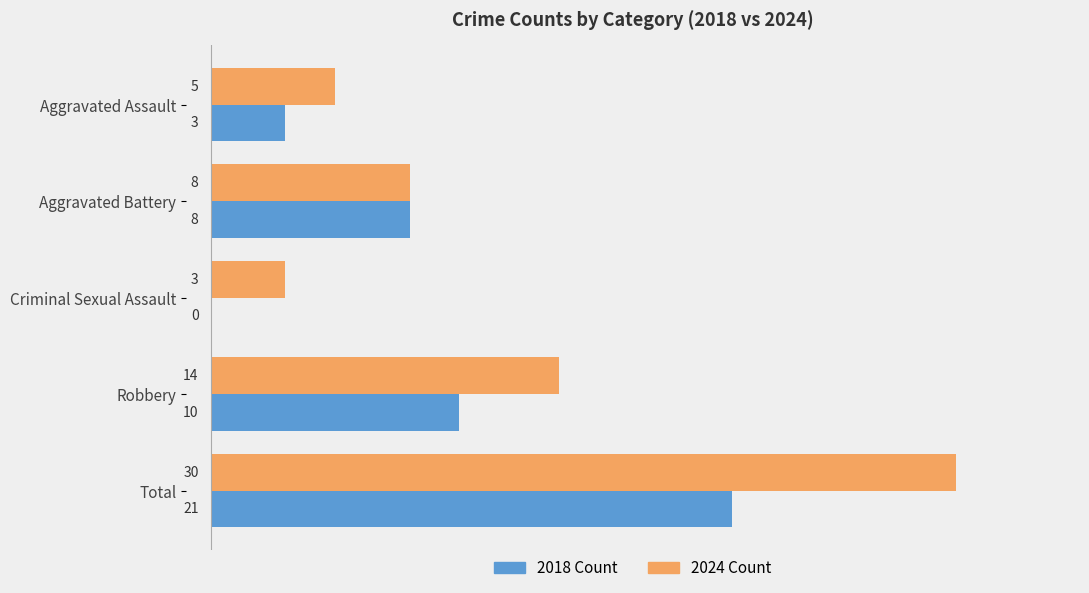

Where is 2024 Count nearest to the value 16?

Robbery